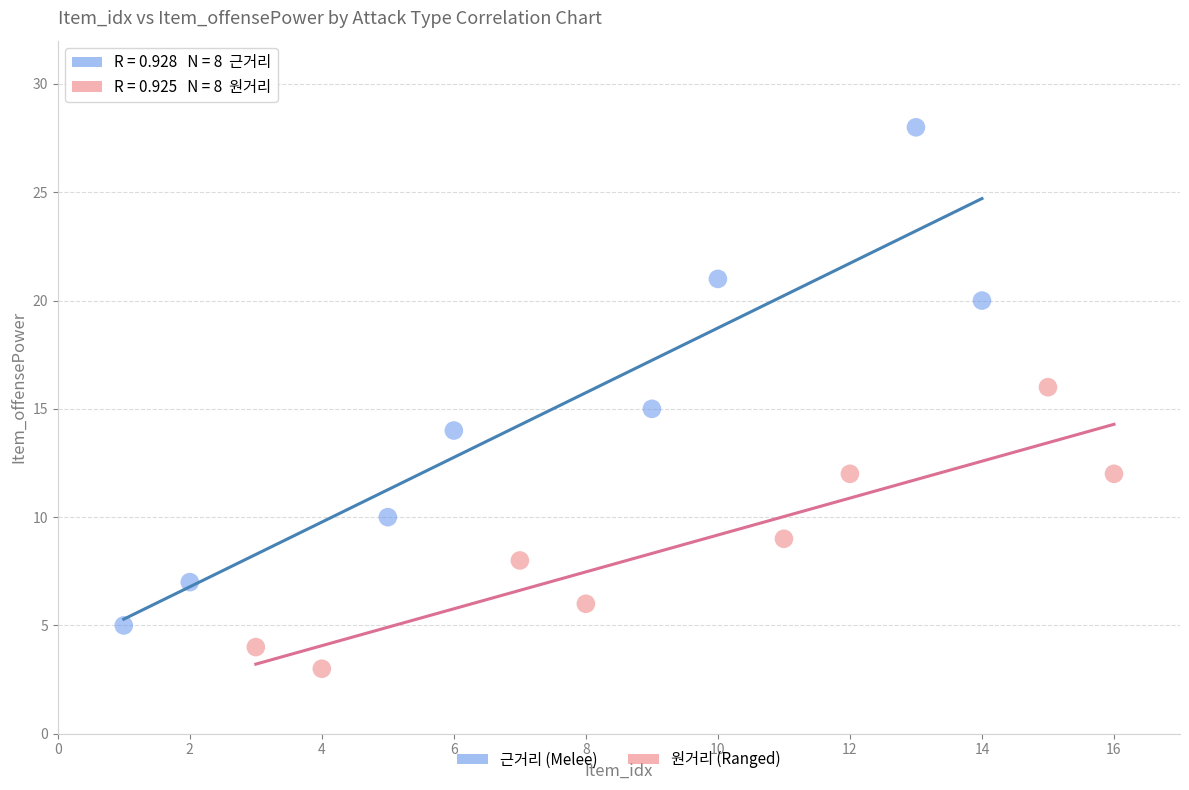

Which series reaches the minimum Y coordinate?

원거리 (Ranged)